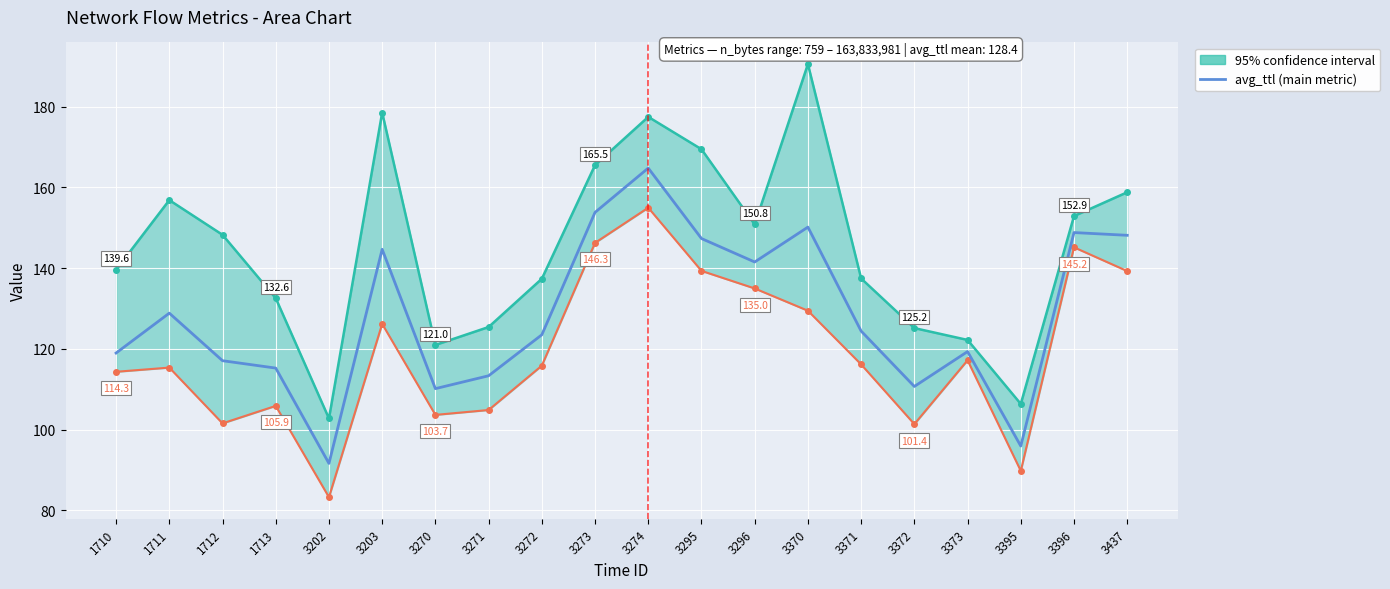

Which has a higher value, 3371 or 3372?

3371